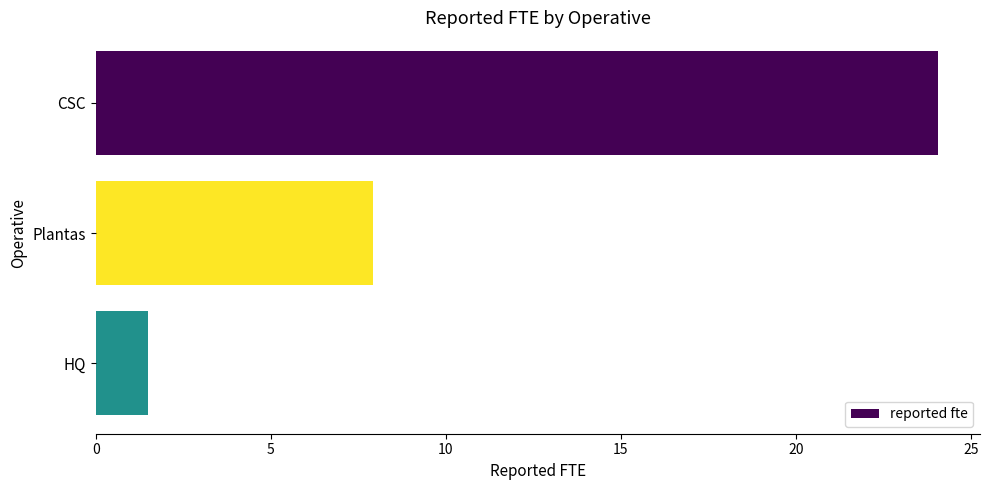

Reading bottom to top, transcribe all the data shown in this chart.

HQ=1.5	Plantas=7.9	CSC=24.1